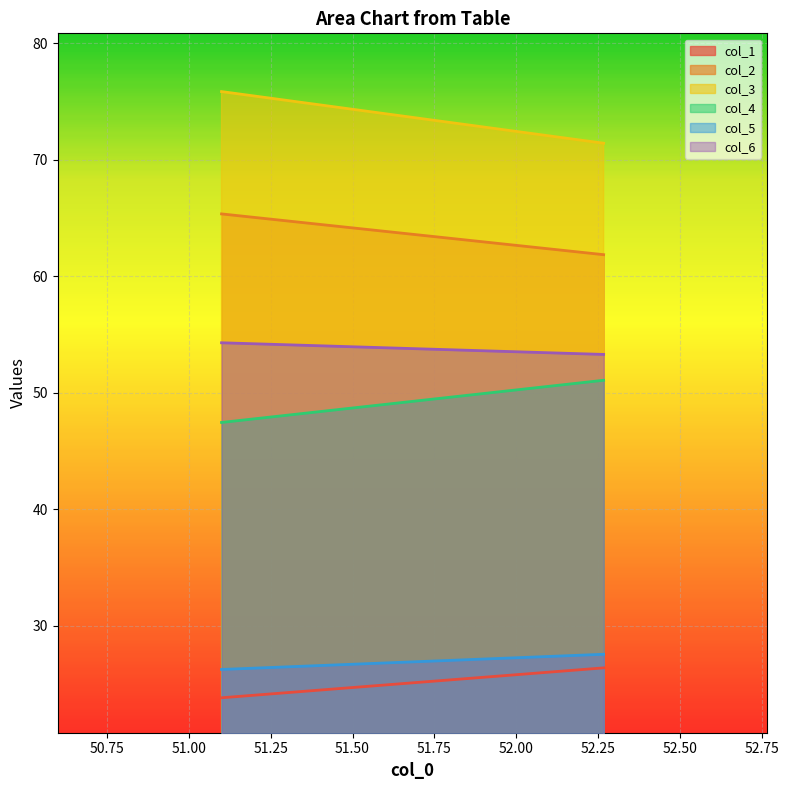

What is the greatest value displayed?

75.8